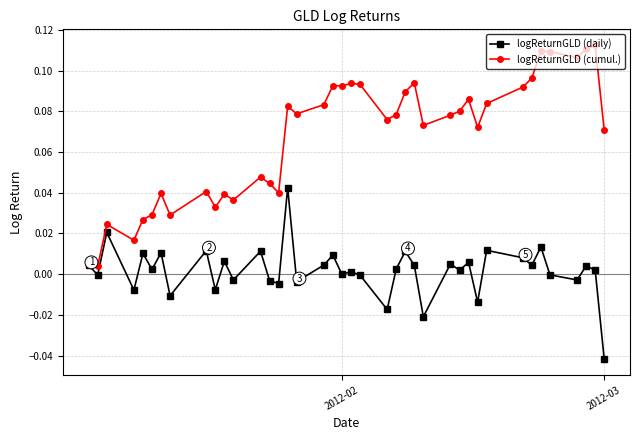

Which series has the largest range (max minus min)?

logReturnGLD (cumul.)